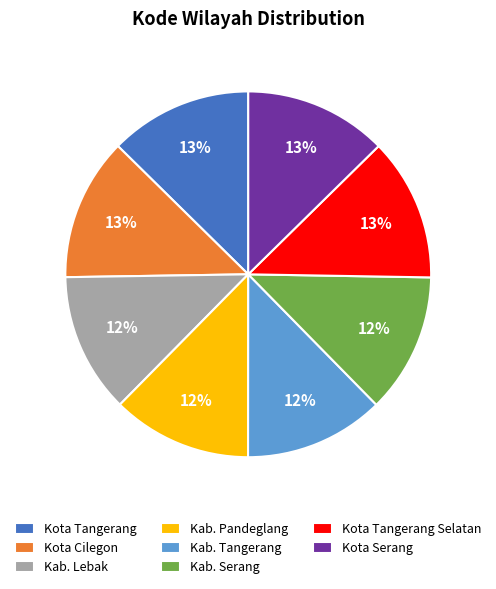

Is Kab. Serang the majority of the pie?

No